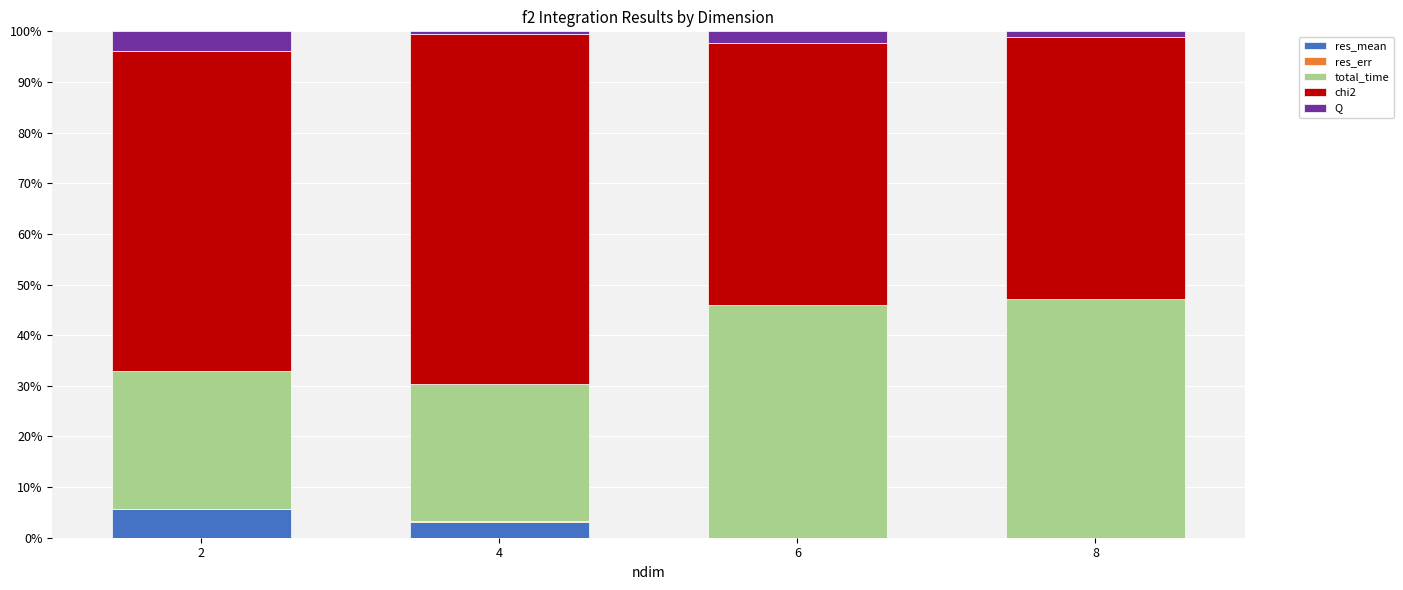

Are the bars grouped side by side (vs. stacked)?

No